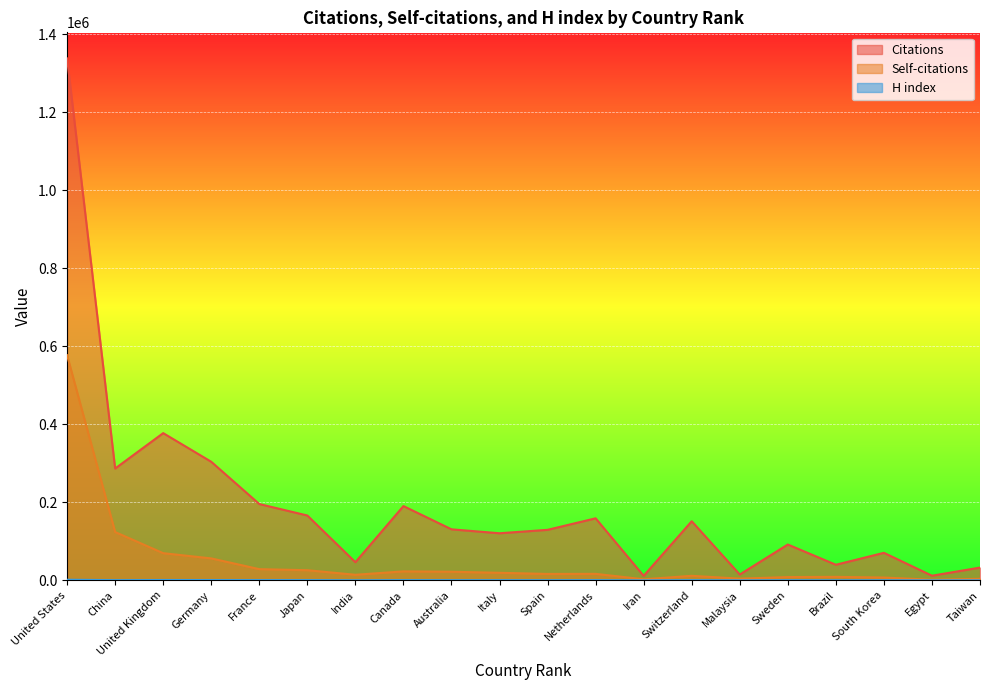

Which series changed the most between Malaysia and South Korea?

Citations